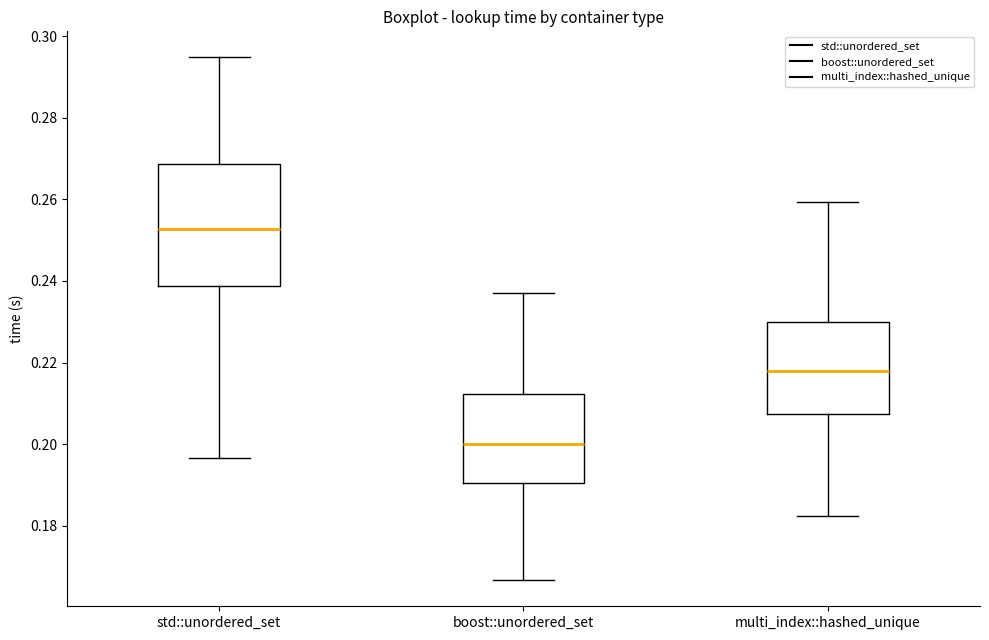

Comparing the boxes themselves (not the whiskers), which one is the tallest?

std::unordered_set